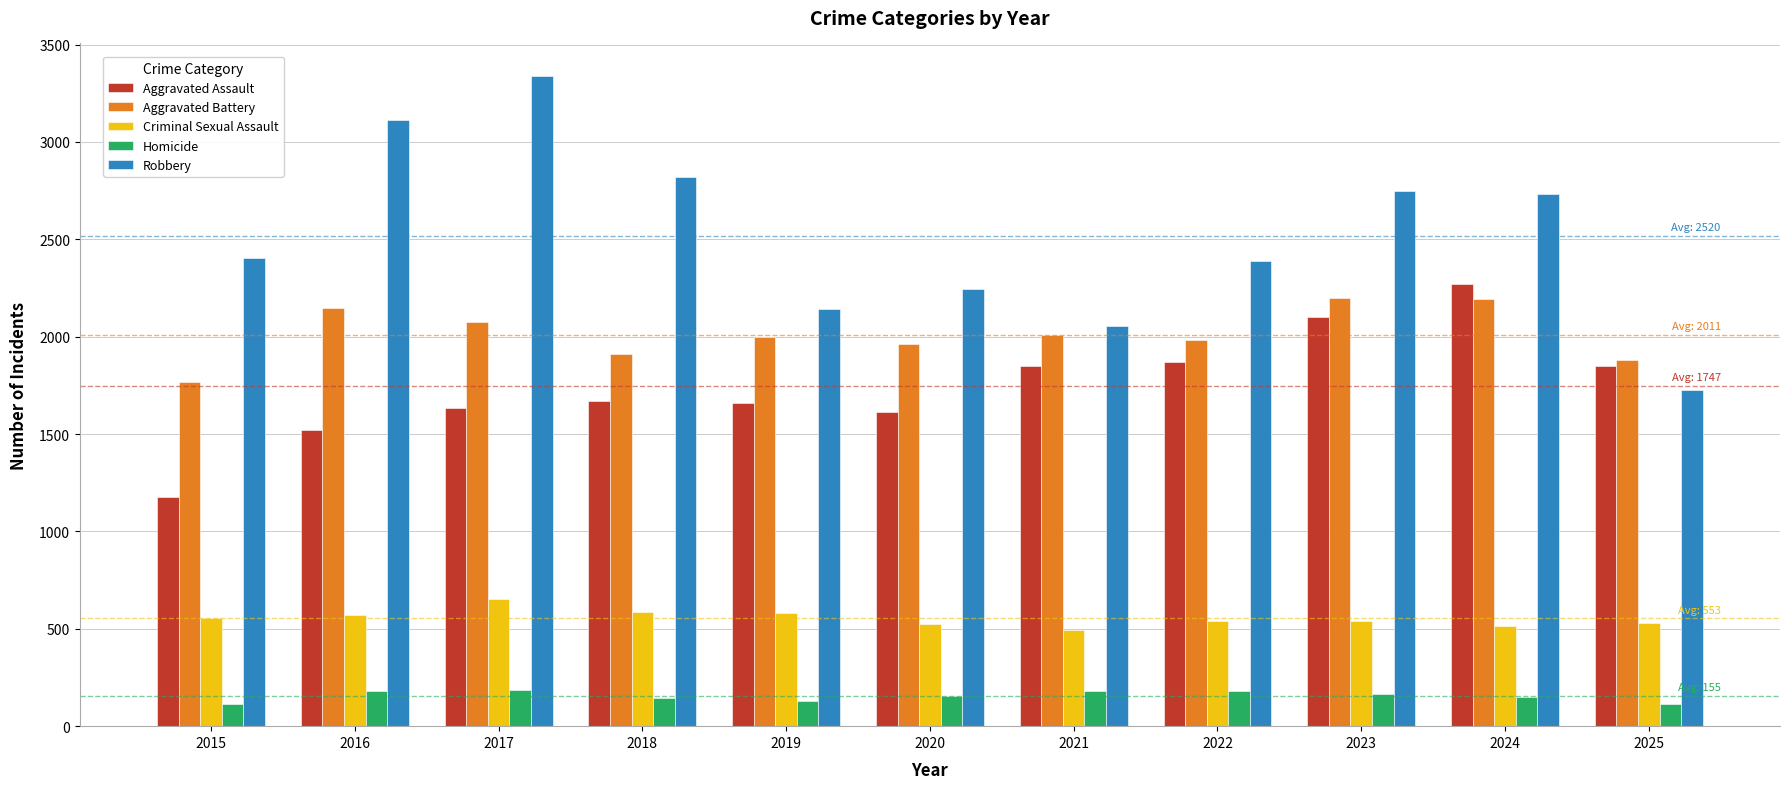

Which series has the largest total across all categories?

Robbery